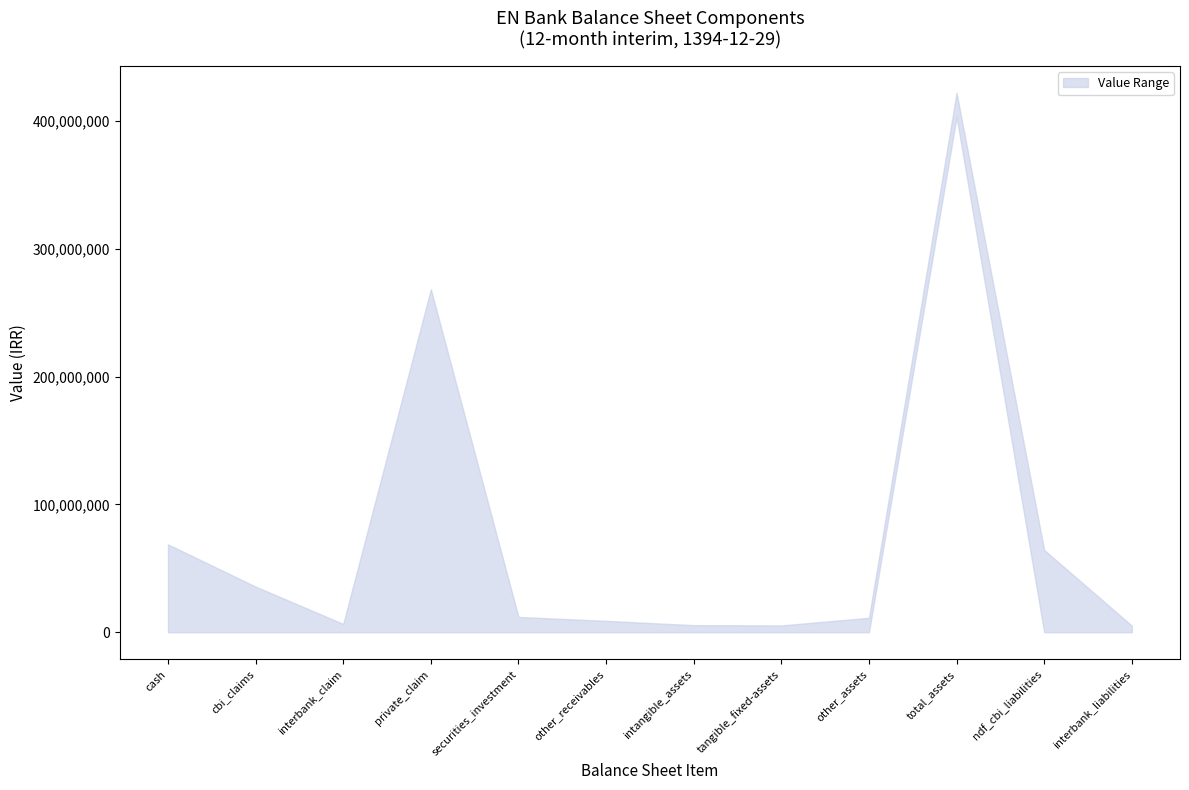

Between other_receivables and interbank_claim, which is larger?

other_receivables